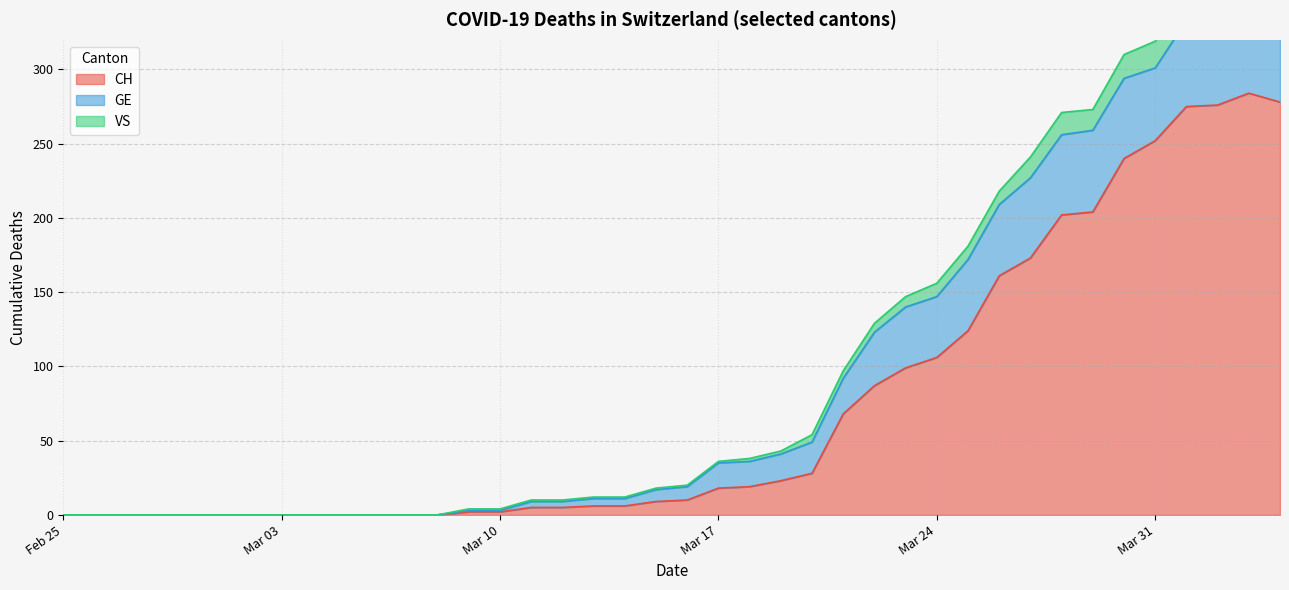

True or false: CH has more than 1 interior local peaks.

False